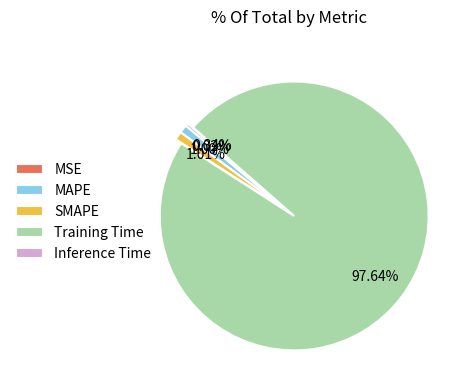

Is there a majority slice in this chart?

Yes